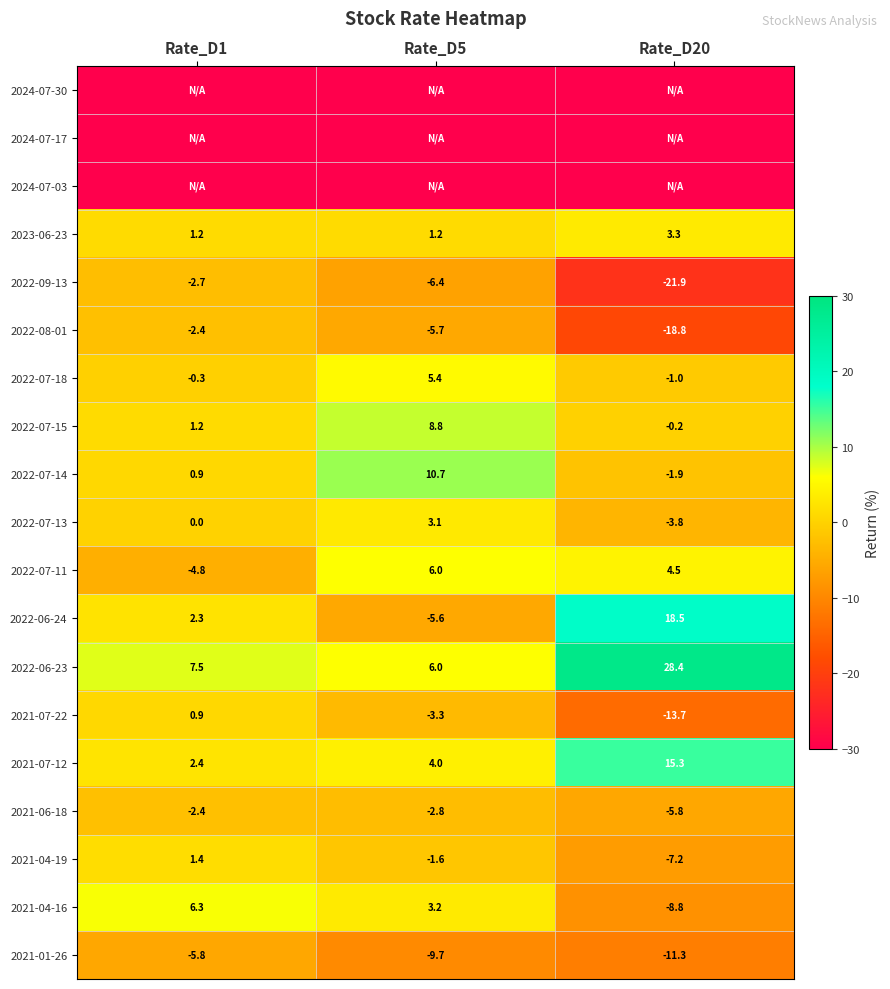

The 2022-07-14 series shows 17.5 at Rate_D5. True or false?

False